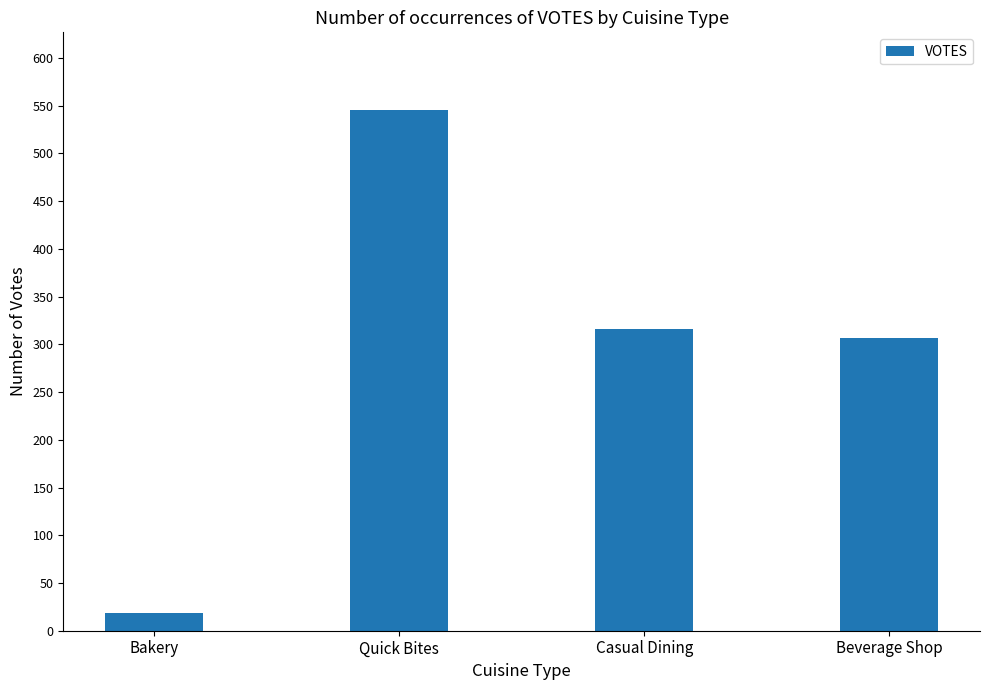

Between Beverage Shop and Casual Dining, which is larger?

Casual Dining